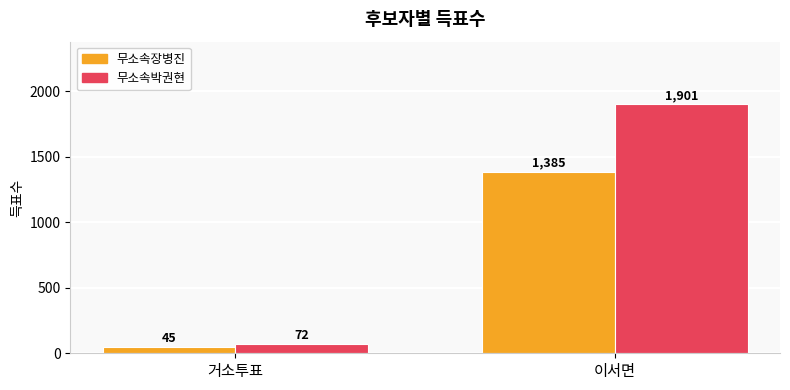

At which label does 무소속박권현 reach its minimum?

거소투표